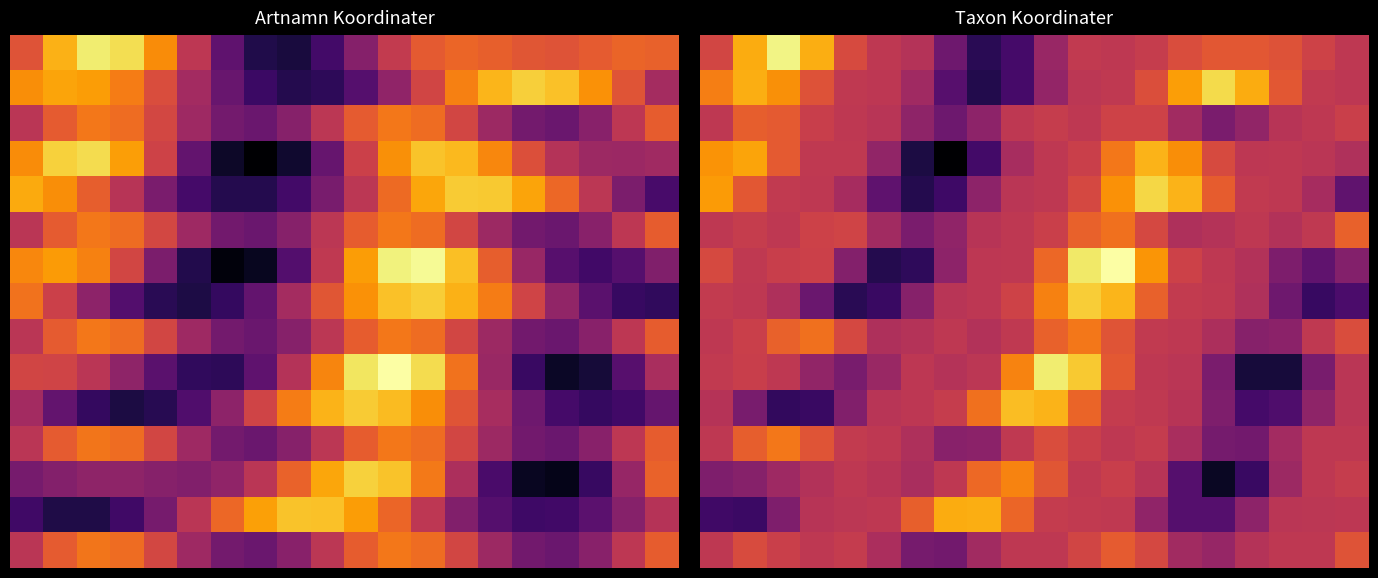

What is the sum of all 0 values?

10.9